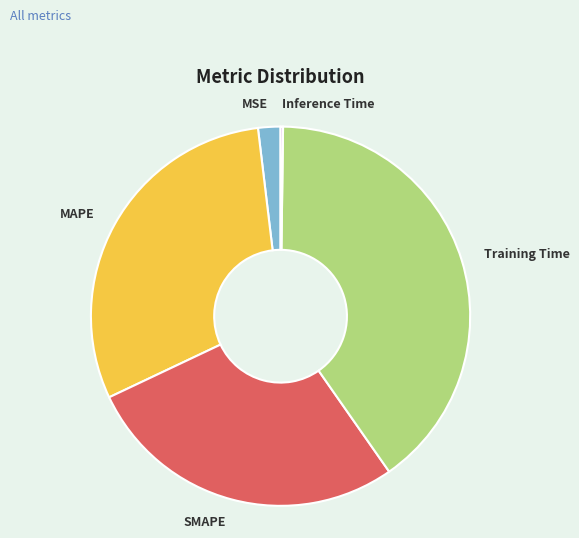

Is the sum of MAPE and SMAPE greater than half?

Yes